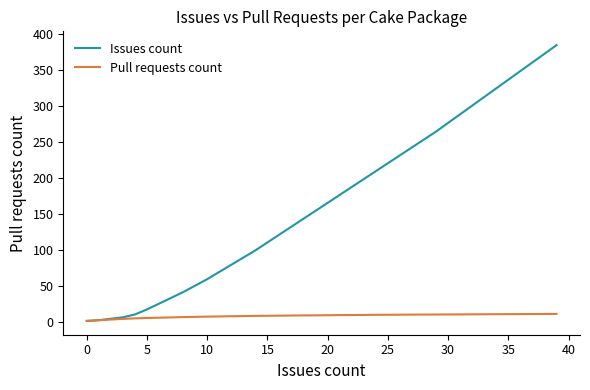

Which series has the largest range (max minus min)?

Issues count